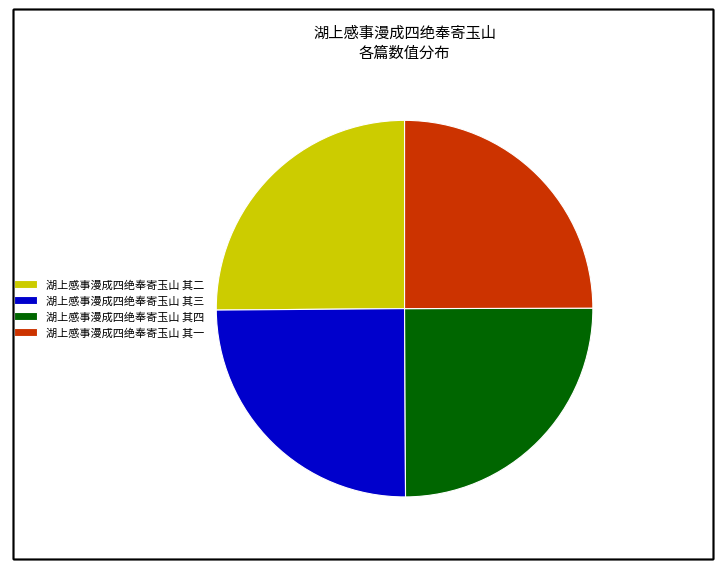

True or false: 湖上感事漫成四绝奉寄玉山 其二 accounts for 25% of the total.

True